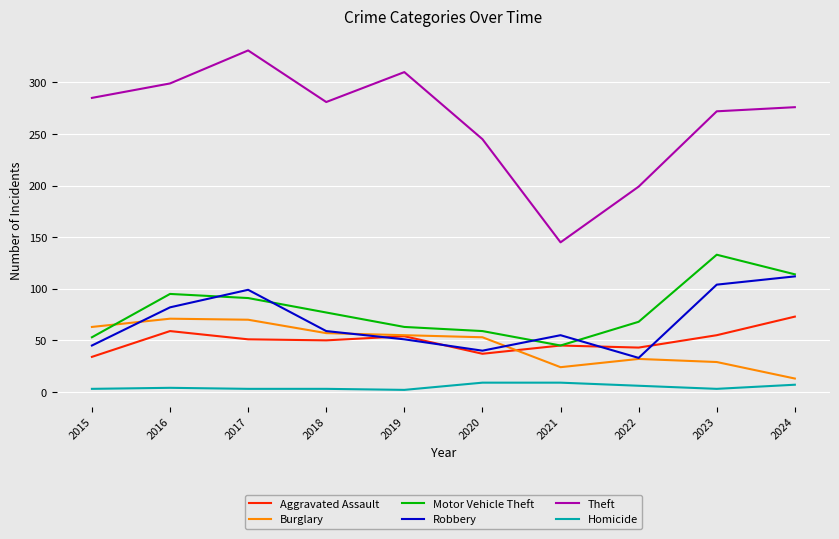

How many interior local valleys does the Theft series have?

2